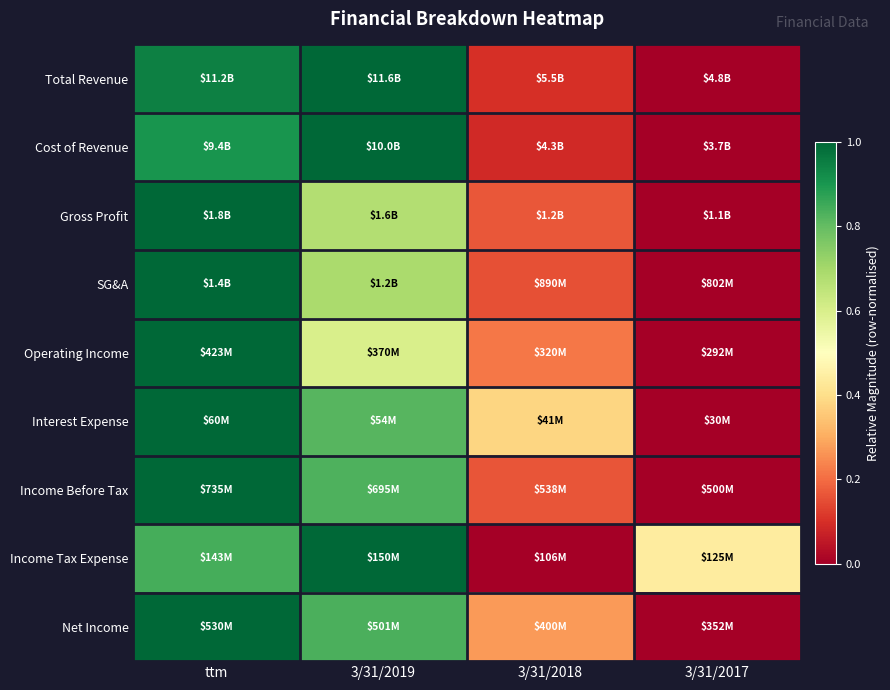

How many series are shown in this chart?

9